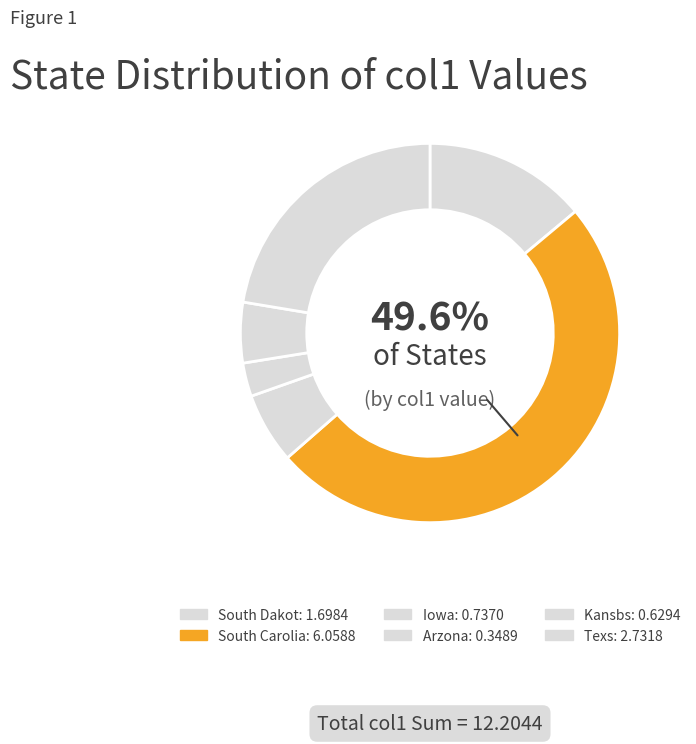

Is there a majority slice in this chart?

No